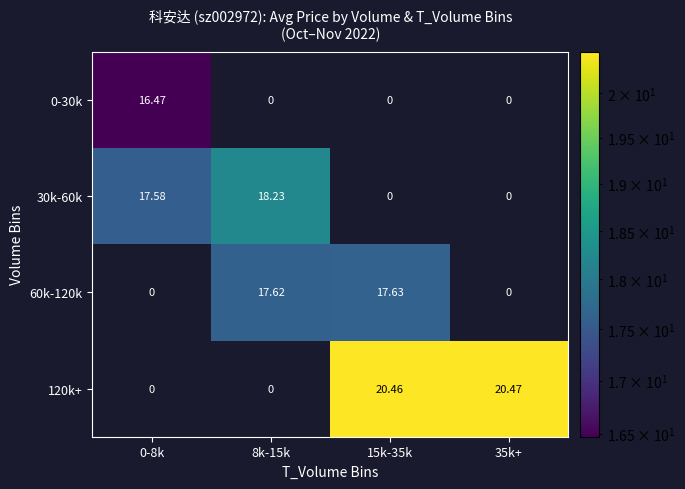

What is the spread (max minus min) of values at 15k-35k?

20.5